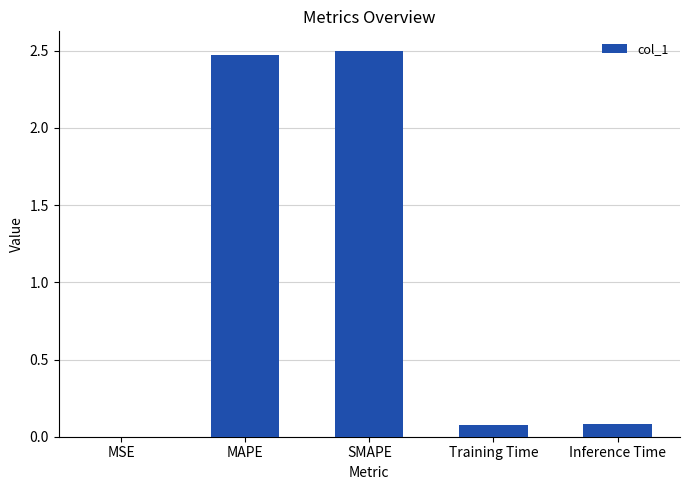

What is the sum of all values?

5.1